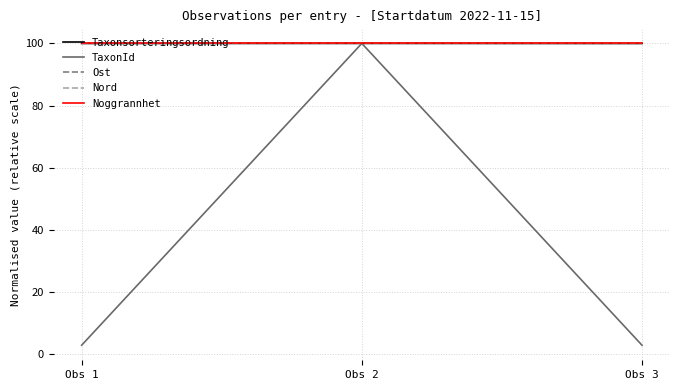

Is this an area chart (filled region under the line)?

No